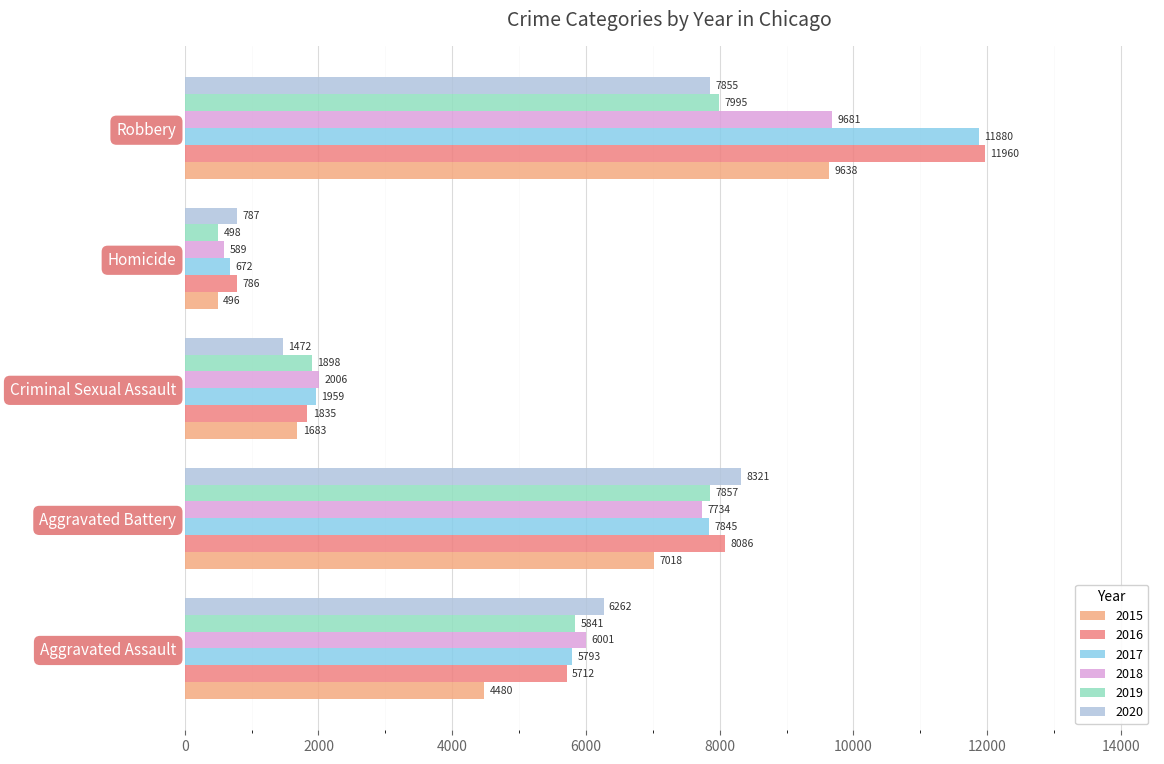

At which label is 2019 closest to 4246?

Aggravated Assault